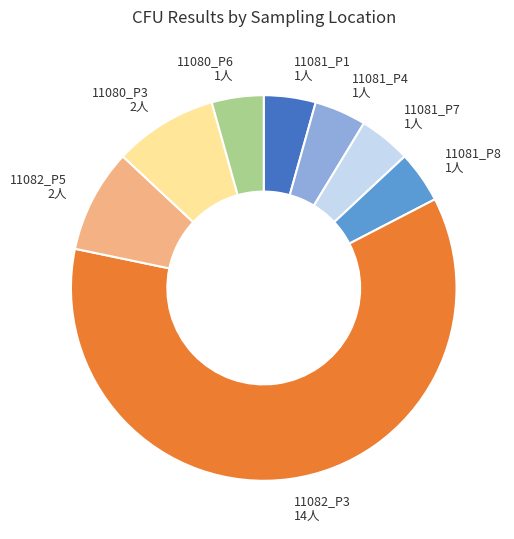

Does any single category account for the majority?

Yes